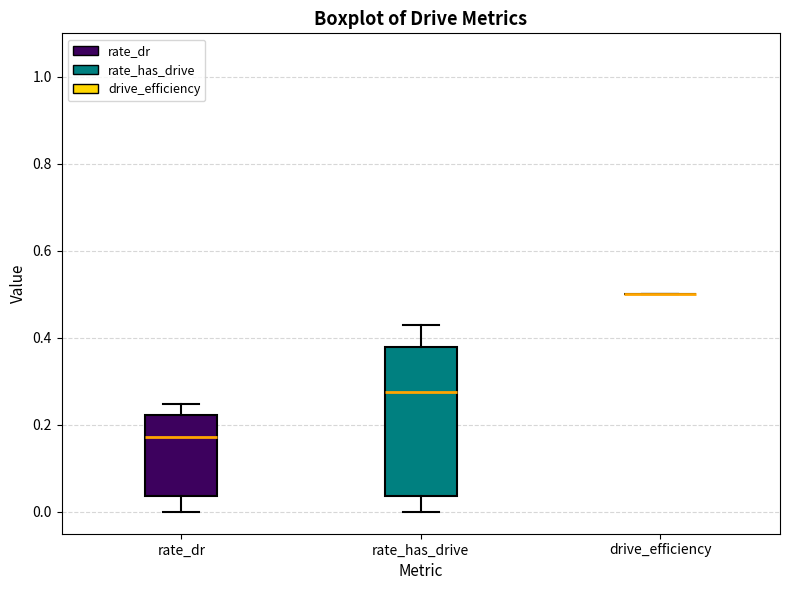

Reading left to right, read every box against the y-axis: the position of its median line, the range the box covers, and the ends of its whiskers. The values are not printed on the chart, so give them approximately, as read against the axis.

rate_dr: median 0.18, box 0.04 to 0.22, whiskers 0.00 to 0.24
rate_has_drive: median 0.28, box 0.04 to 0.38, whiskers 0.00 to 0.44
drive_efficiency: box collapsed to a line at 0.50, whiskers 0.50 to 0.50